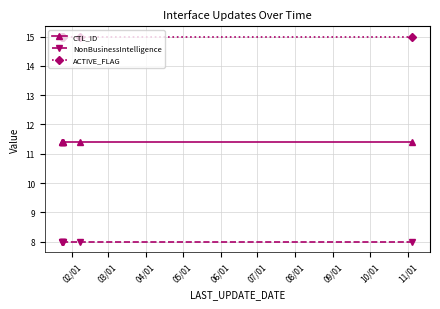

What is the value of the NonBusinessIntelligence point at the 2nd from the left?

8.0